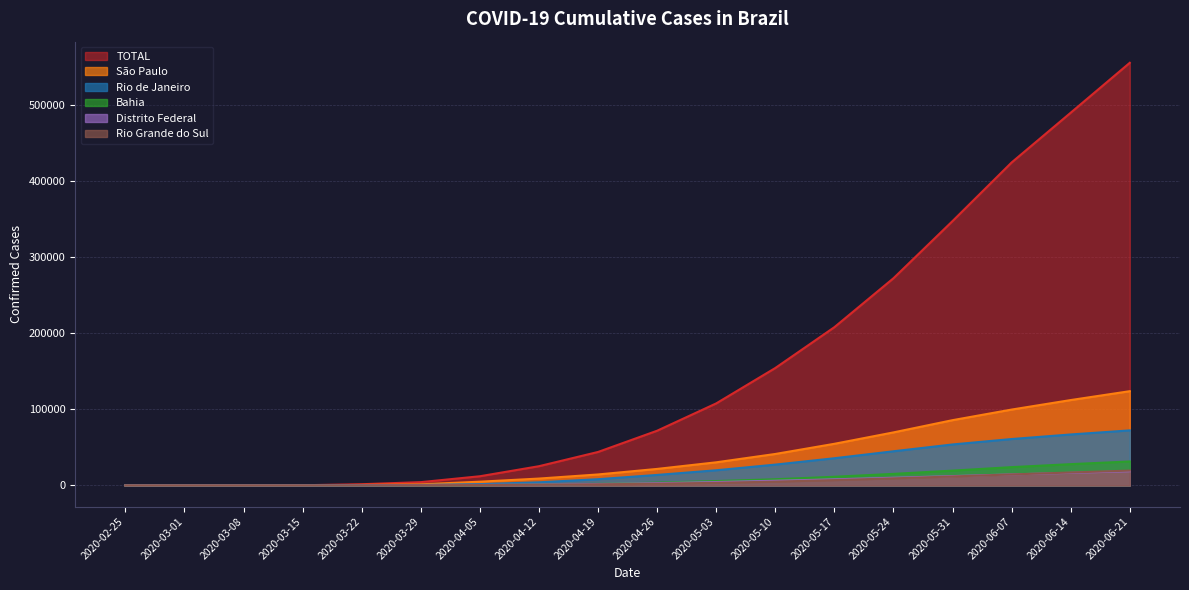

True or false: Distrito Federal has a value of 12254 at 2020-05-31.

True